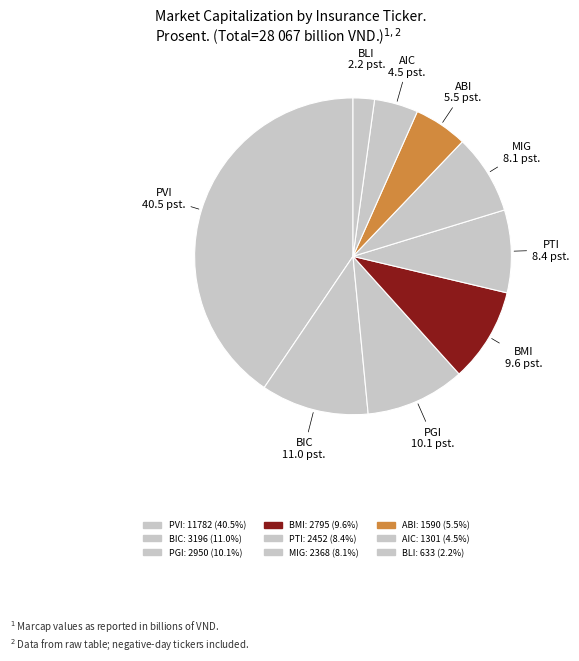

How many segments does this pie chart have?

9